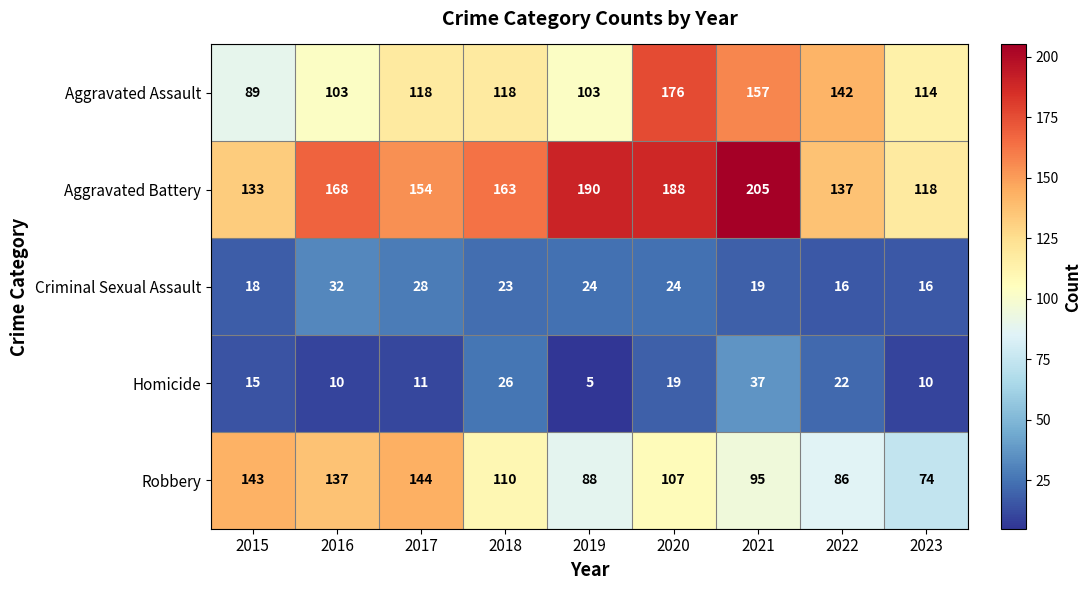

What is the difference between the maximum and minimum values in the Homicide series?

32